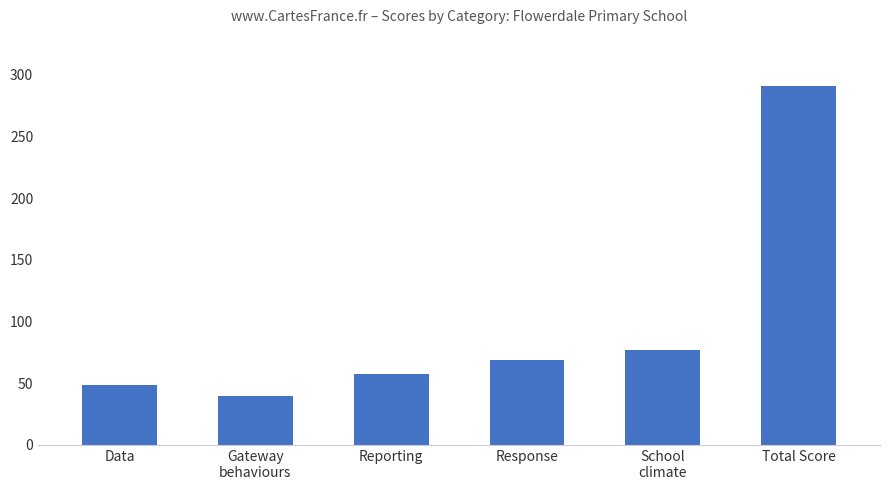

Read the value at Data.

48.5